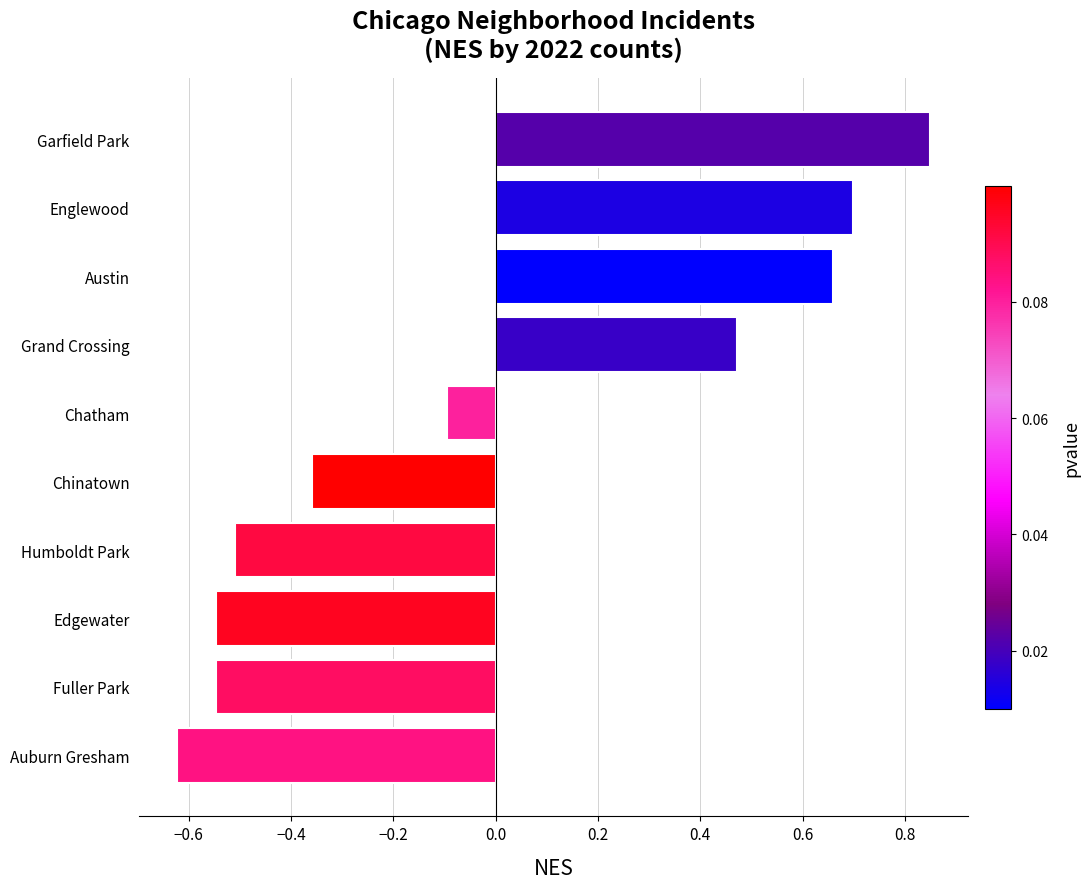

Which label corresponds to the smallest value in the chart?

Auburn Gresham